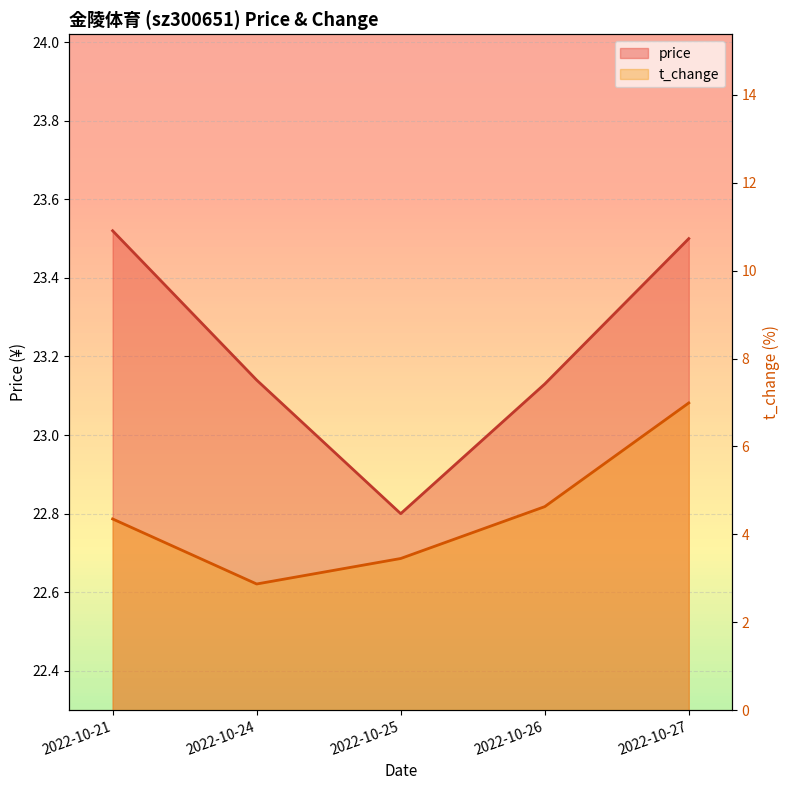

How many lines are shown in the chart?

2